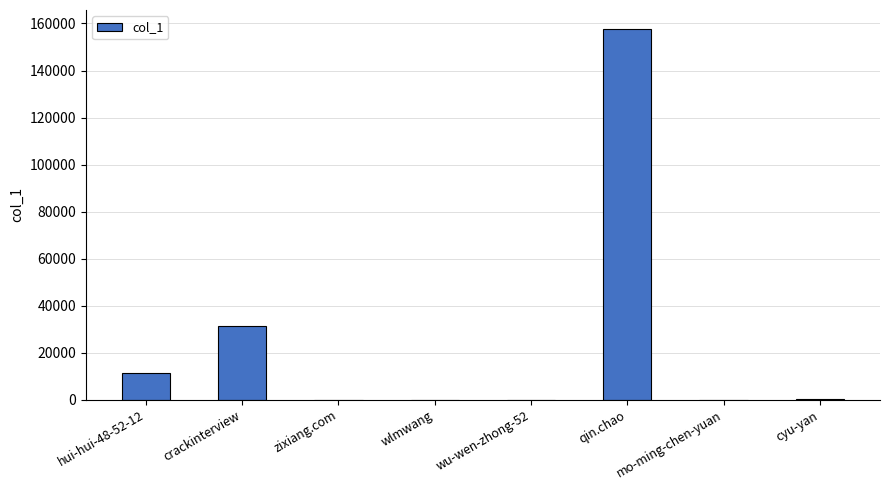

The chart shows a value of 31334 at crackinterview. True or false?

True